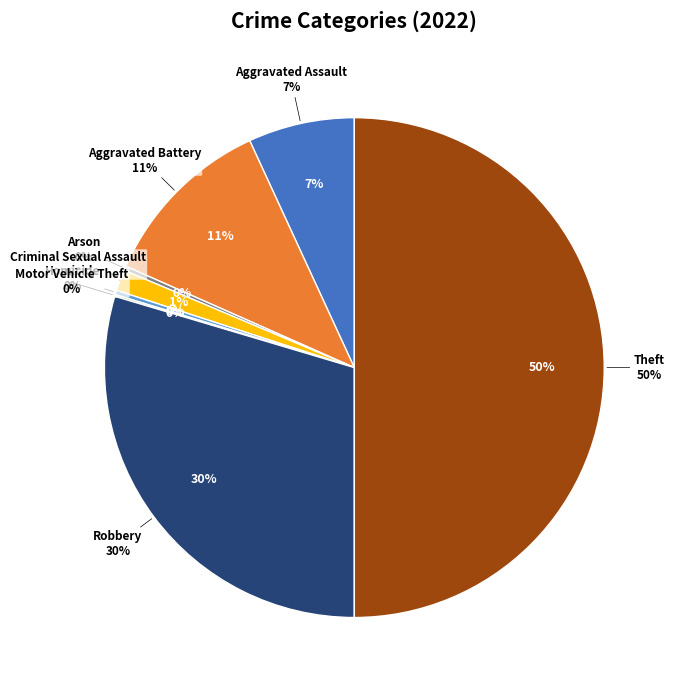

Which slice is the largest?

Theft